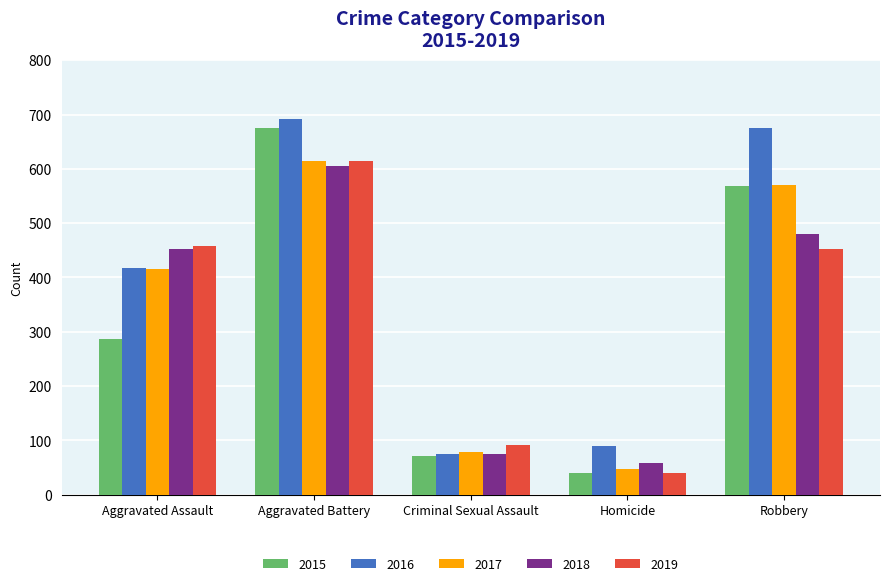

The value of 2018 at Aggravated Assault is 452. True or false?

True